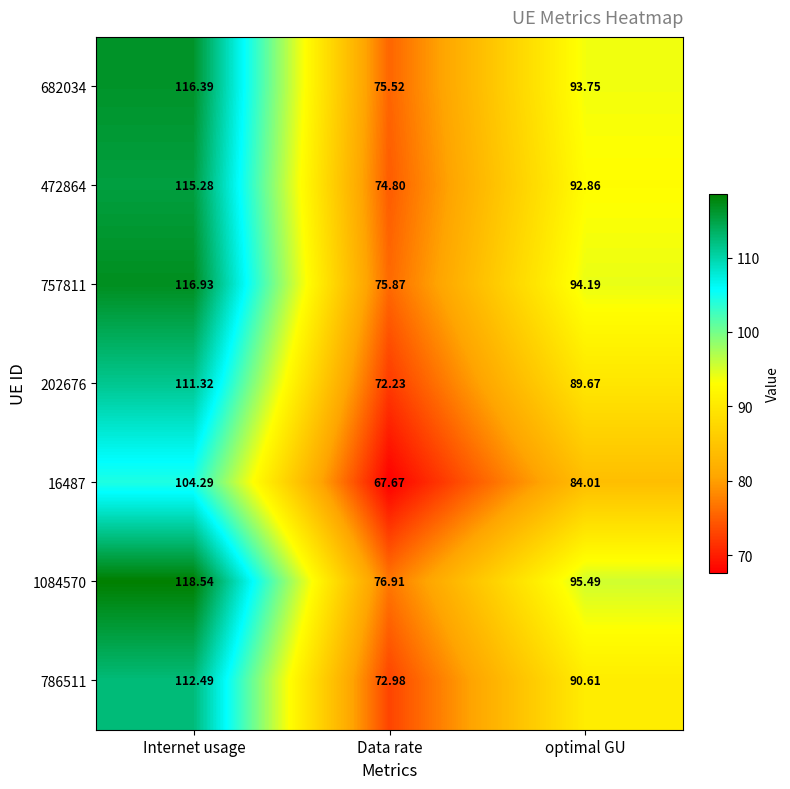

Which label corresponds to the largest value in the chart?

Internet usage